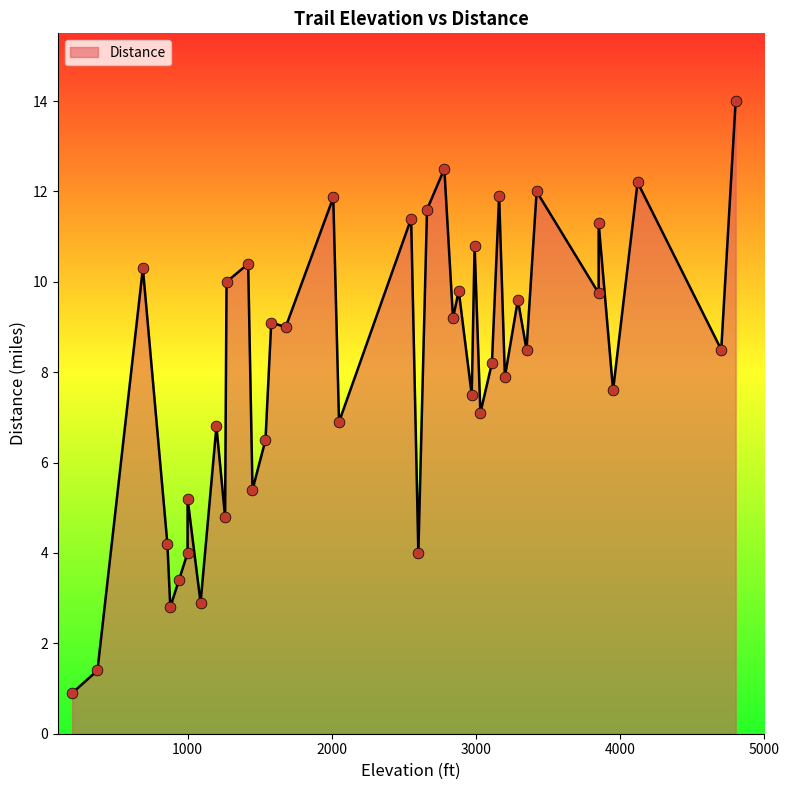

Which has a higher value, 3110 or 3850?

3850